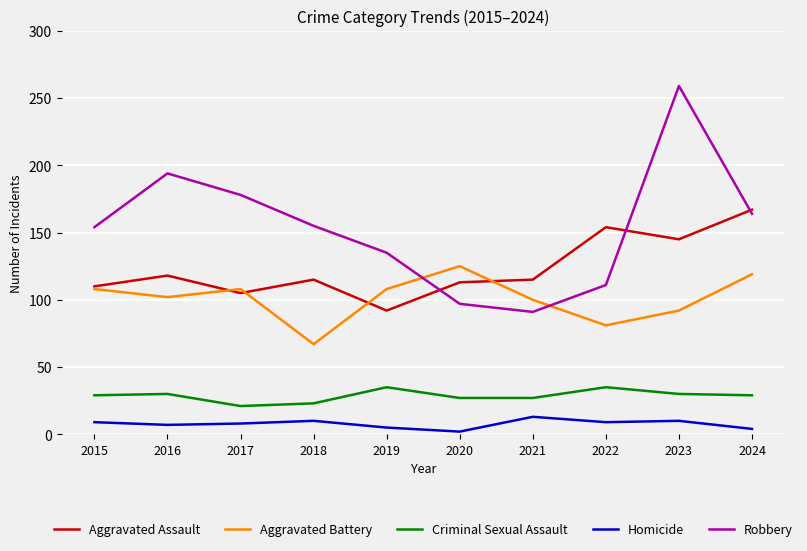

True or false: Criminal Sexual Assault and Robbery cross at least once.

False